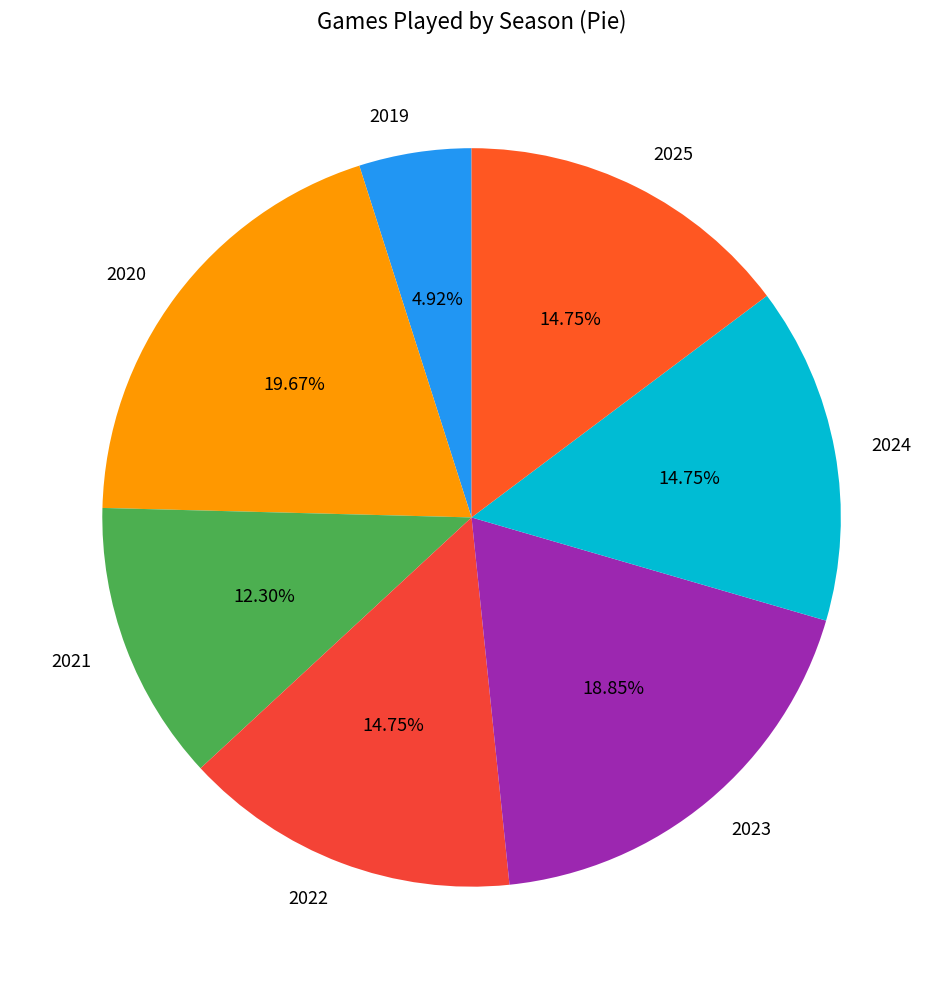

Count the number of slices in the pie.

7